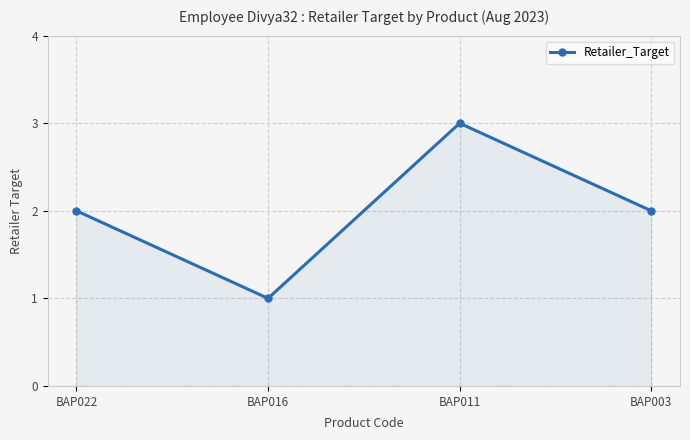

What value does the data have at BAP011?

3